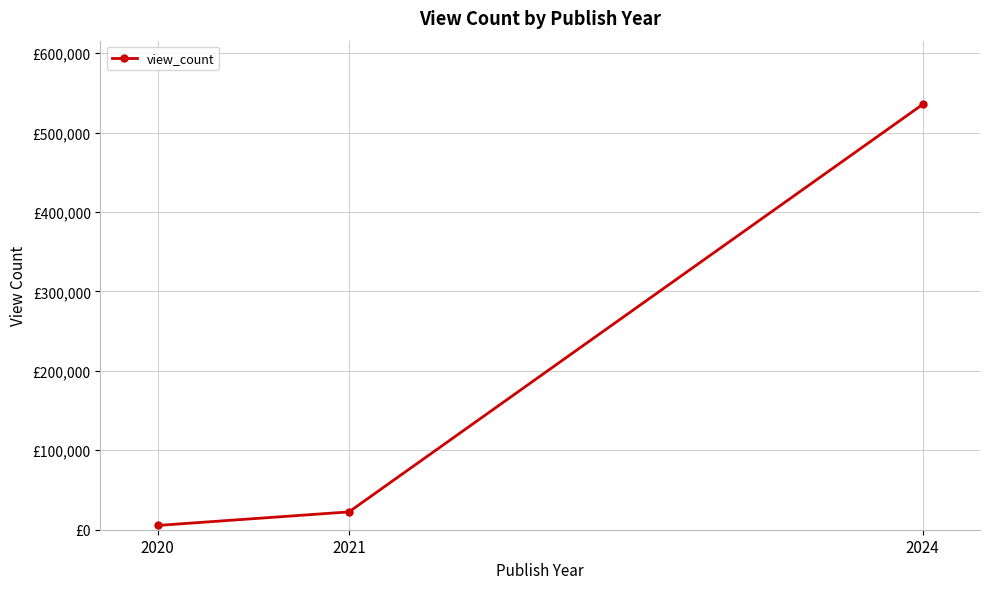

Where does the data first go above 22450?

2024